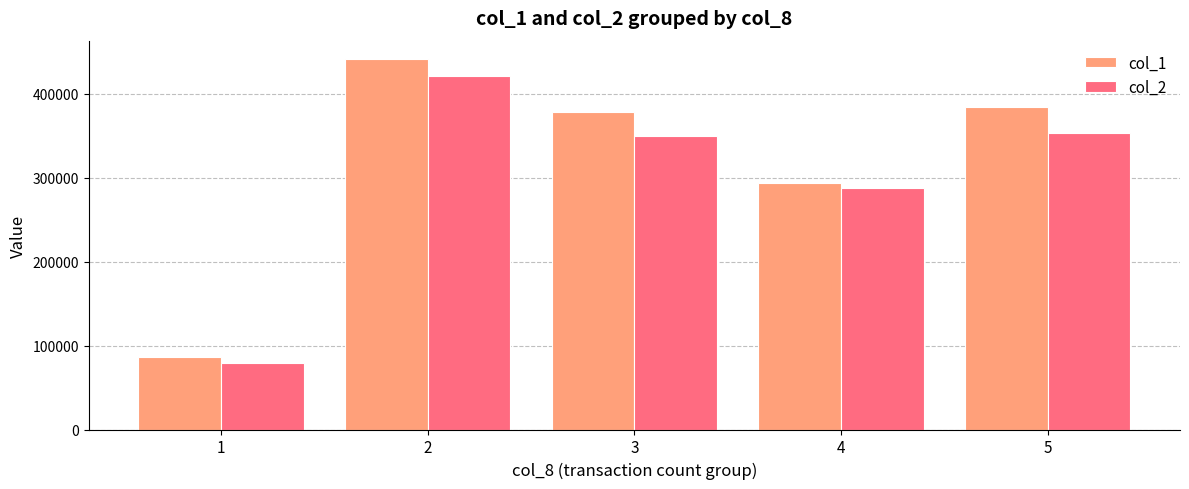

Does the chart contain any negative values?

No